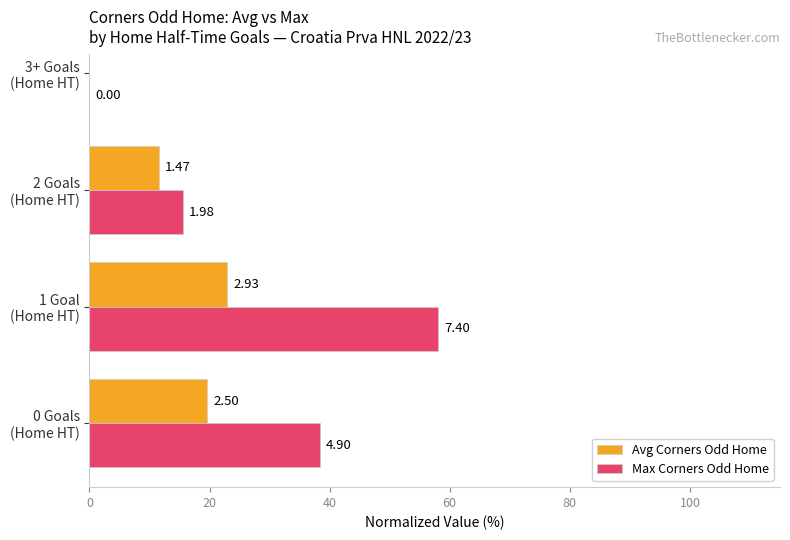

Is it true that Max Corners Odd Home equals -25.8 at 3+ Goals (Home HT)?

False